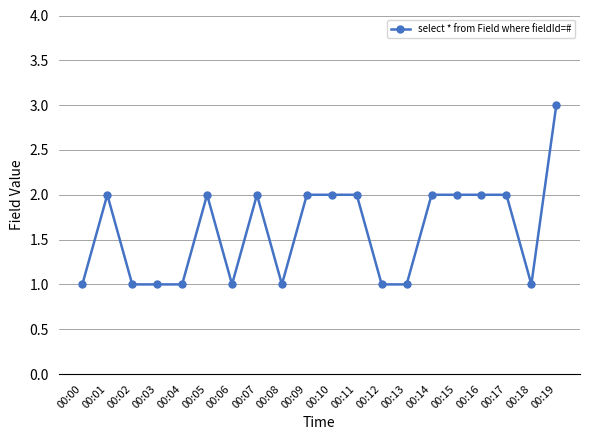

True or false: the data shows 2 at 00:17.

True